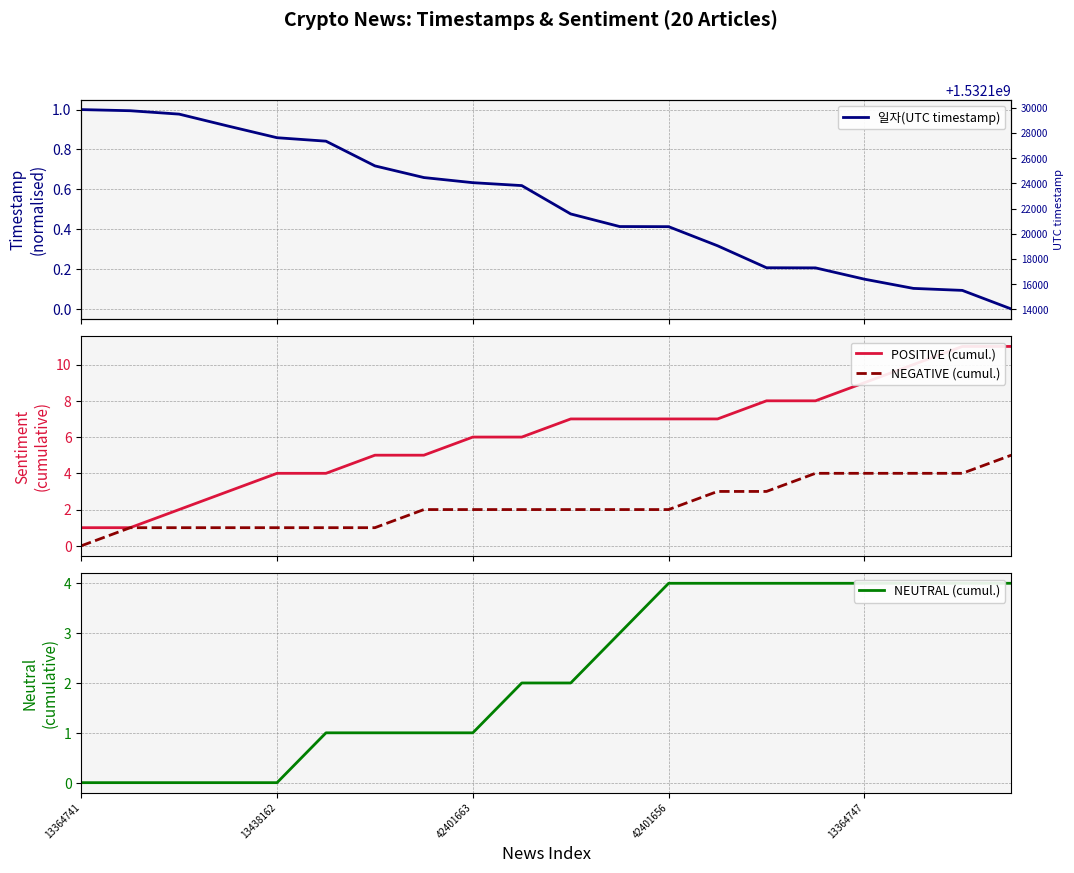

How many data points in NEGATIVE (cumul.) are above 2?

7